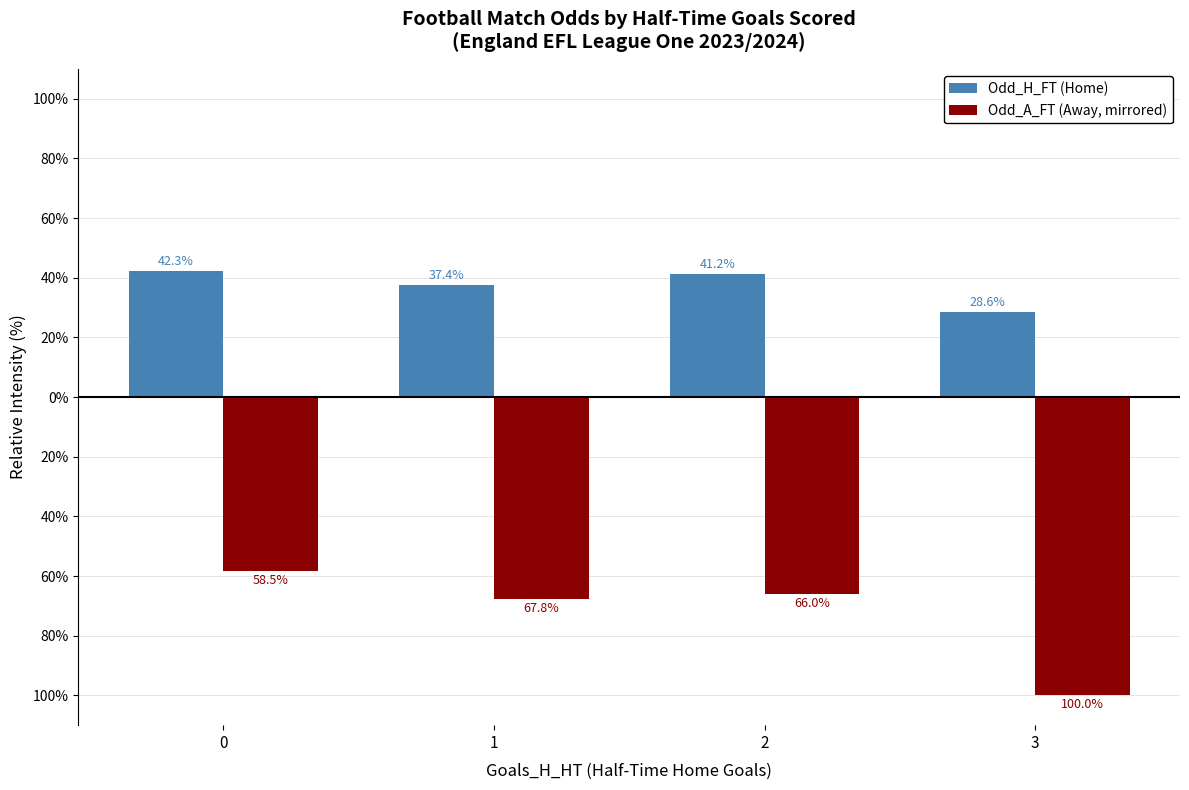

Reading left to right, list all the values displayed in this chart.

Odd_H_FT (Home): 0=42.3	1=37.4	2=41.2	3=28.6
Odd_A_FT (Away, mirrored): 0=-58.5	1=-67.8	2=-66.0	3=-100.0